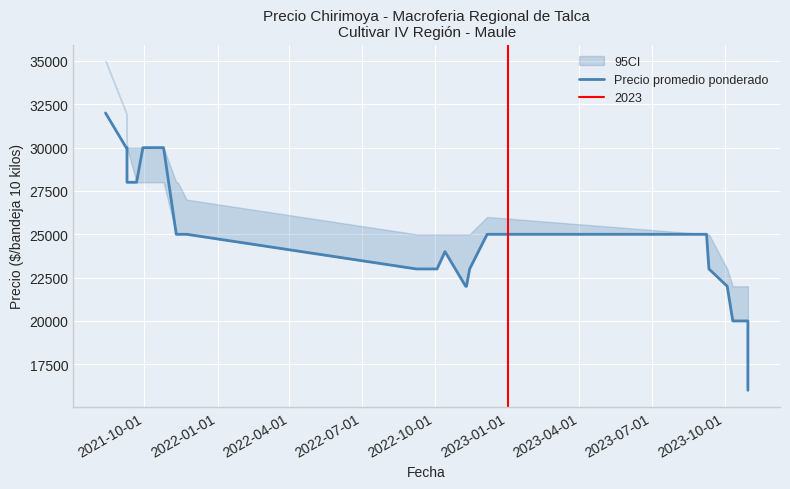

What is the average value?

24407